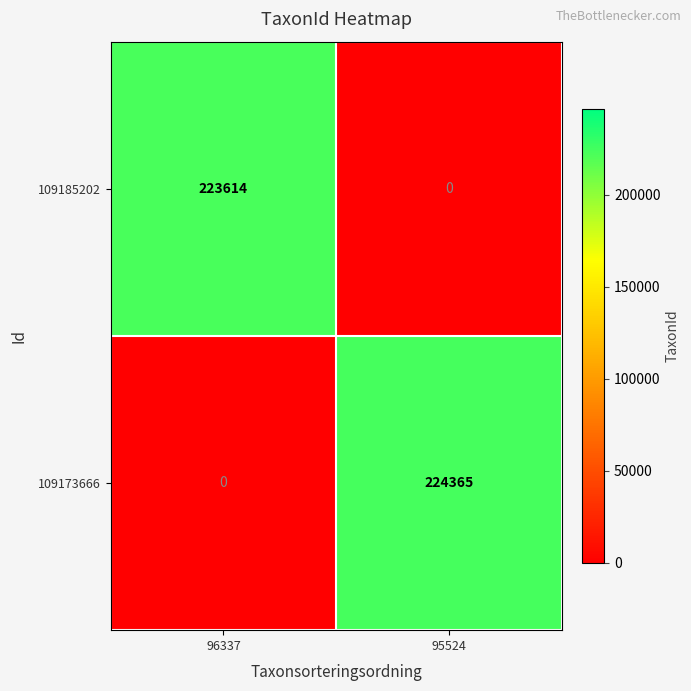

Count the number of data series in this chart.

2